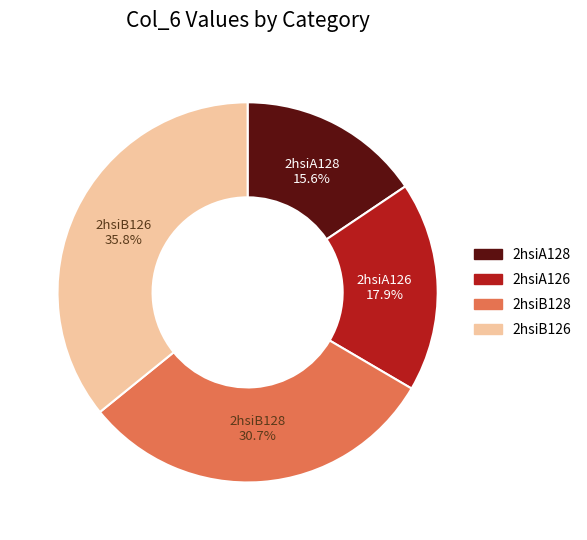

Does 2hsiB128 represent more than half of the total?

No